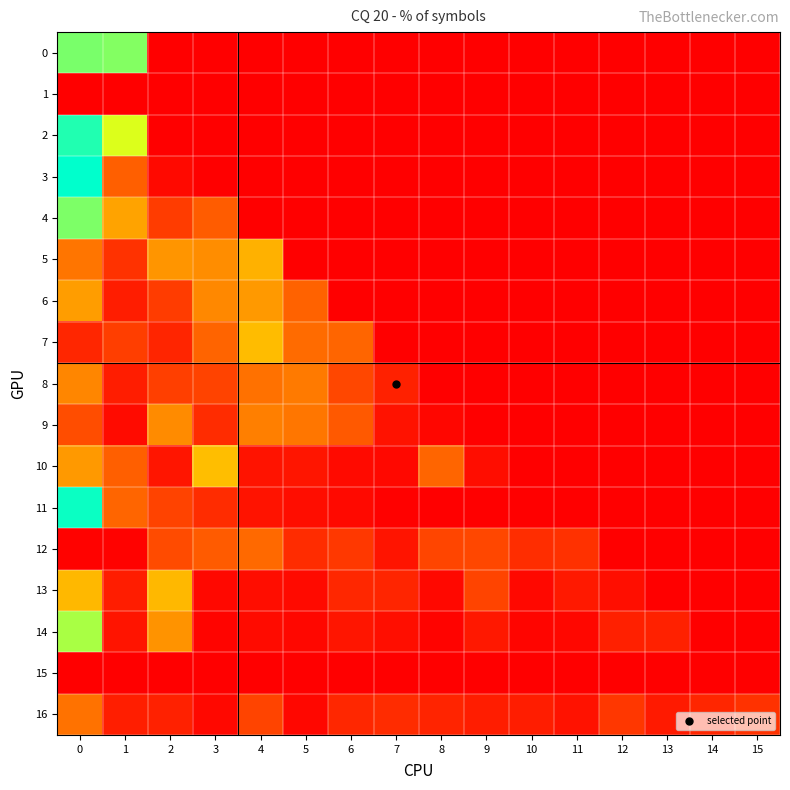

Reading right to left, transcribe all the data shown in this chart.

0: 15=0.0	14=0.0	13=0.0	12=0.0	11=0.0	10=0.0	9=0.0	8=0.0	7=0.0	6=0.0	5=0.0	4=0.0	3=0.0	2=0.0	1=0.5	0=0.5
1: 15=0.0	14=0.0	13=0.0	12=0.0	11=0.0	10=0.0	9=0.0	8=0.0	7=0.0	6=0.0	5=0.0	4=0.0	3=0.0	2=0.0	1=0.0	0=0.0
2: 15=0.0	14=0.0	13=0.0	12=0.0	11=0.0	10=0.0	9=0.0	8=0.0	7=0.0	6=0.0	5=0.0	4=0.0	3=0.0	2=0.0	1=0.4	0=0.6
3: 15=0.0	14=0.0	13=0.0	12=0.0	11=0.0	10=0.0	9=0.0	8=0.0	7=0.0	6=0.0	5=0.0	4=0.0	3=0.0	2=0.0	1=0.2	0=0.8
4: 15=0.0	14=0.0	13=0.0	12=0.0	11=0.0	10=0.0	9=0.0	8=0.0	7=0.0	6=0.0	5=0.0	4=0.0	3=0.1	2=0.1	1=0.3	0=0.5
5: 15=0.0	14=0.0	13=0.0	12=0.0	11=0.0	10=0.0	9=0.0	8=0.0	7=0.0	6=0.0	5=0.0	4=0.3	3=0.2	2=0.2	1=0.1	0=0.2
6: 15=0.0	14=0.0	13=0.0	12=0.0	11=0.0	10=0.0	9=0.0	8=0.0	7=0.0	6=0.0	5=0.2	4=0.2	3=0.2	2=0.1	1=0.0	0=0.2
7: 15=0.0	14=0.0	13=0.0	12=0.0	11=0.0	10=0.0	9=0.0	8=0.0	7=0.0	6=0.2	5=0.2	4=0.3	3=0.2	2=0.1	1=0.1	0=0.1
8: 15=0.0	14=0.0	13=0.0	12=0.0	11=0.0	10=0.0	9=0.0	8=0.0	7=0.1	6=0.1	5=0.2	4=0.2	3=0.1	2=0.1	1=0.0	0=0.2
9: 15=0.0	14=0.0	13=0.0	12=0.0	11=0.0	10=0.0	9=0.0	8=0.0	7=0.0	6=0.1	5=0.2	4=0.2	3=0.1	2=0.2	1=0.0	0=0.1
10: 15=0.0	14=0.0	13=0.0	12=0.0	11=0.0	10=0.0	9=0.0	8=0.2	7=0.0	6=0.0	5=0.0	4=0.0	3=0.3	2=0.0	1=0.2	0=0.2
11: 15=0.0	14=0.0	13=0.0	12=0.0	11=0.0	10=0.0	9=0.0	8=0.0	7=0.0	6=0.0	5=0.0	4=0.0	3=0.1	2=0.1	1=0.2	0=0.6
12: 15=0.0	14=0.0	13=0.0	12=0.0	11=0.1	10=0.1	9=0.1	8=0.1	7=0.0	6=0.1	5=0.1	4=0.2	3=0.1	2=0.1	1=0.0	0=0.0
13: 15=0.0	14=0.0	13=0.0	12=0.0	11=0.0	10=0.0	9=0.1	8=0.0	7=0.1	6=0.1	5=0.0	4=0.0	3=0.0	2=0.3	1=0.0	0=0.3
14: 15=0.0	14=0.0	13=0.1	12=0.1	11=0.0	10=0.0	9=0.0	8=0.0	7=0.0	6=0.0	5=0.0	4=0.0	3=0.0	2=0.2	1=0.0	0=0.5
15: 15=0.0	14=0.0	13=0.0	12=0.0	11=0.0	10=0.0	9=0.0	8=0.0	7=0.0	6=0.0	5=0.0	4=0.0	3=0.0	2=0.0	1=0.0	0=0.0
16: 15=0.1	14=0.1	13=0.0	12=0.1	11=0.0	10=0.0	9=0.0	8=0.1	7=0.1	6=0.1	5=0.0	4=0.1	3=0.0	2=0.1	1=0.0	0=0.2